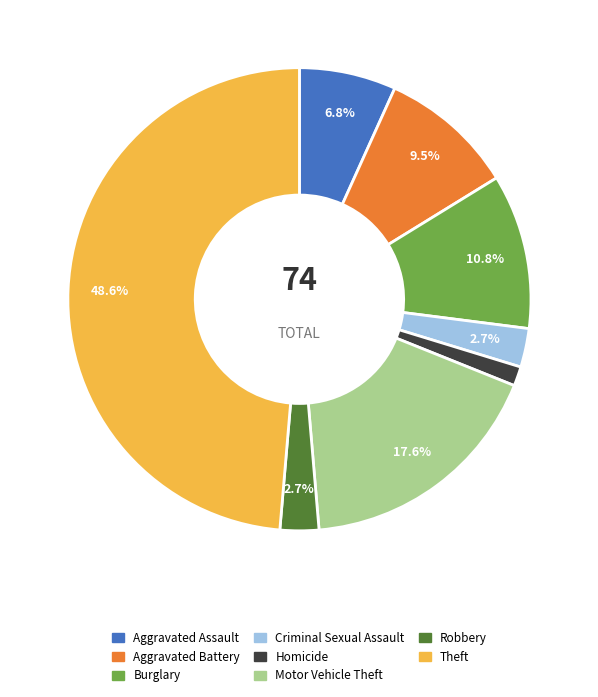

What portion of the pie excludes Criminal Sexual Assault?

97.3%